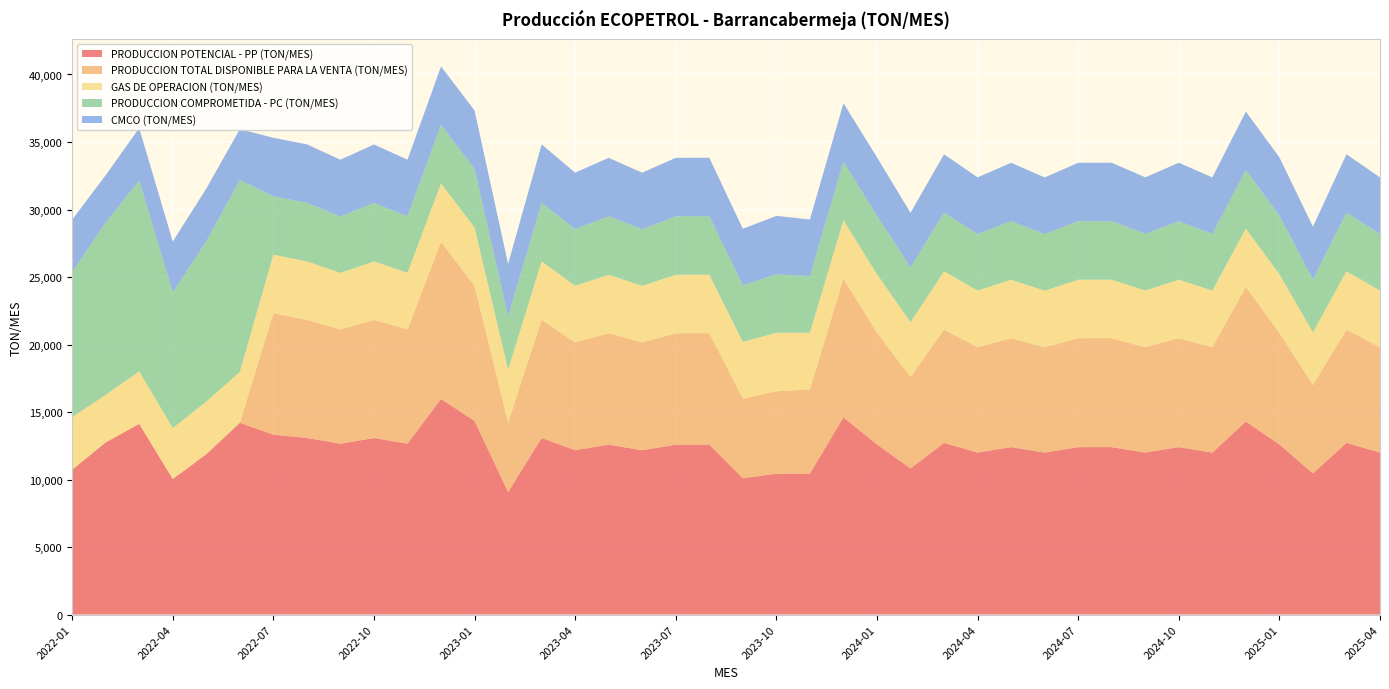

Reading right to left, what are all the values shown in this chart?

PRODUCCION POTENCIAL - PP (TON/MES): 2025-04=11998.2	2025-03=12715.0	2025-02=10453.4	2025-01=12602.9	2024-12=14295.3	2024-11=11997.9	2024-10=12401.3	2024-09=11999.4	2024-08=12401.7	2024-07=12399.9	2024-06=11995.6	2024-05=12400.6	2024-04=11998.2	2024-03=12715.0	2024-02=10826.7	2024-01=12602.9	2023-12=14606.3	2023-11=10438.5	2023-10=10433.5	2023-09=10094.9	2023-08=12586.3	2023-07=12583.3	2023-06=12172.5	2023-05=12582.6	2023-04=12174.6	2023-03=13078.5	2023-02=9072.0	2023-01=14337.4	2022-12=15968.5	2022-11=12655.3	2022-10=13077.8	2022-09=12652.5	2022-08=13082.2	2022-07=13324.8	2022-06=14203.7	2022-05=11876.2	2022-04=10042.5	2022-03=14122.2	2022-02=12753.6	2022-01=10726.1
PRODUCCION TOTAL DISPONIBLE PARA LA VENTA (TON/MES): 2025-04=7806.7	2025-03=8383.8	2025-02=6541.3	2025-01=8271.7	2024-12=9964.0	2024-11=7806.4	2024-10=8070.1	2024-09=7807.8	2024-08=8070.5	2024-07=8068.7	2024-06=7804.1	2024-05=8069.3	2024-04=7806.7	2024-03=8383.8	2024-02=6774.9	2024-01=8271.7	2023-12=10275.0	2023-11=6247.0	2023-10=6102.2	2023-09=5903.4	2023-08=8255.0	2023-07=8252.0	2023-06=7981.0	2023-05=8251.4	2023-04=7983.0	2023-03=8747.2	2023-02=5159.9	2023-01=10006.2	2022-12=11637.2	2022-11=8463.8	2022-10=8746.6	2022-09=8460.9	2022-08=8750.9	2022-07=8993.5	2022-06=0.0	2022-05=0.0	2022-04=0.0	2022-03=0.0	2022-02=0.0	2022-01=0.0
GAS DE OPERACION (TON/MES): 2025-04=4191.5	2025-03=4331.3	2025-02=3912.1	2025-01=4331.3	2024-12=4331.3	2024-11=4191.5	2024-10=4331.3	2024-09=4191.5	2024-08=4331.3	2024-07=4331.3	2024-06=4191.5	2024-05=4331.3	2024-04=4191.5	2024-03=4331.3	2024-02=4051.8	2024-01=4331.3	2023-12=4331.3	2023-11=4191.5	2023-10=4331.3	2023-09=4191.5	2023-08=4331.3	2023-07=4331.3	2023-06=4191.5	2023-05=4331.3	2023-04=4191.5	2023-03=4331.3	2023-02=3912.1	2023-01=4331.3	2022-12=4331.3	2022-11=4191.5	2022-10=4331.3	2022-09=4191.5	2022-08=4331.3	2022-07=4331.3	2022-06=3772.4	2022-05=3898.1	2022-04=3772.0	2022-03=3891.1	2022-02=3519.8	2022-01=3897.7
PRODUCCION COMPROMETIDA - PC (TON/MES): 2025-04=4191.5	2025-03=4331.3	2025-02=3912.1	2025-01=4331.3	2024-12=4331.3	2024-11=4191.5	2024-10=4331.3	2024-09=4191.5	2024-08=4331.3	2024-07=4331.3	2024-06=4191.5	2024-05=4331.3	2024-04=4191.5	2024-03=4331.3	2024-02=4051.8	2024-01=4331.3	2023-12=4331.3	2023-11=4191.5	2023-10=4331.3	2023-09=4191.5	2023-08=4331.3	2023-07=4331.3	2023-06=4191.5	2023-05=4331.3	2023-04=4191.5	2023-03=4331.3	2023-02=3912.1	2023-01=4331.3	2022-12=4331.3	2022-11=4191.5	2022-10=4331.3	2022-09=4191.5	2022-08=4331.3	2022-07=4331.3	2022-06=14203.7	2022-05=11876.2	2022-04=10042.5	2022-03=14122.2	2022-02=12753.6	2022-01=10726.1
CMCO (TON/MES): 2025-04=4191.5	2025-03=4331.3	2025-02=3912.1	2025-01=4331.3	2024-12=4331.3	2024-11=4191.5	2024-10=4331.3	2024-09=4191.5	2024-08=4331.3	2024-07=4331.3	2024-06=4191.5	2024-05=4331.3	2024-04=4191.5	2024-03=4331.3	2024-02=4051.8	2024-01=4331.3	2023-12=4331.3	2023-11=4191.5	2023-10=4331.3	2023-09=4191.5	2023-08=4331.3	2023-07=4331.3	2023-06=4191.5	2023-05=4331.3	2023-04=4191.5	2023-03=4331.3	2023-02=3912.1	2023-01=4331.3	2022-12=4331.3	2022-11=4191.5	2022-10=4331.3	2022-09=4191.5	2022-08=4331.3	2022-07=4331.3	2022-06=3772.4	2022-05=3898.1	2022-04=3772.0	2022-03=3891.1	2022-02=3519.8	2022-01=3897.7